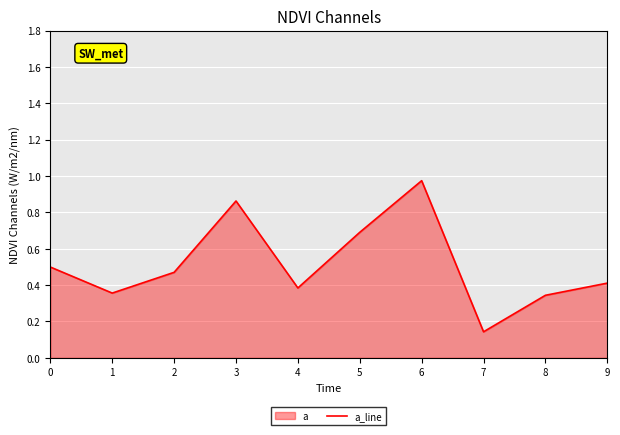

At which category does the data reach its first local peak?

3